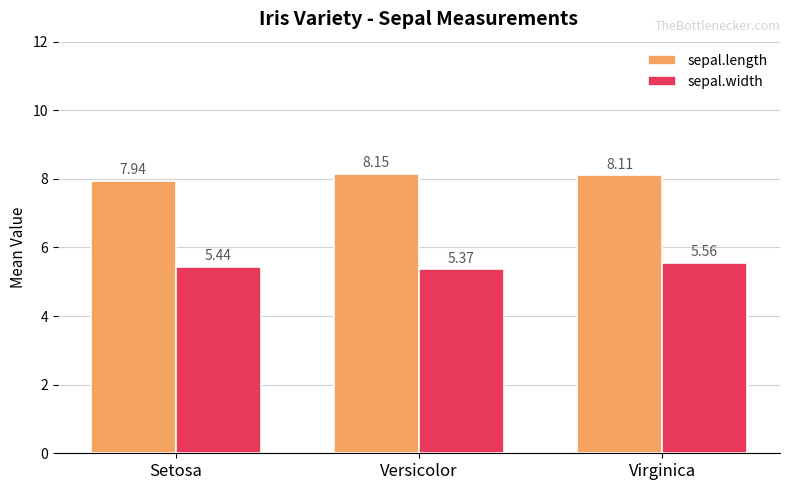

Which series has the largest range (max minus min)?

sepal.length